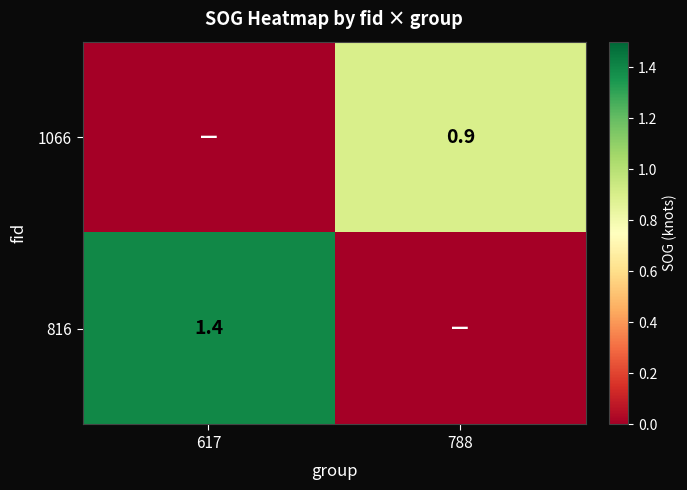

How many series are shown in this chart?

2